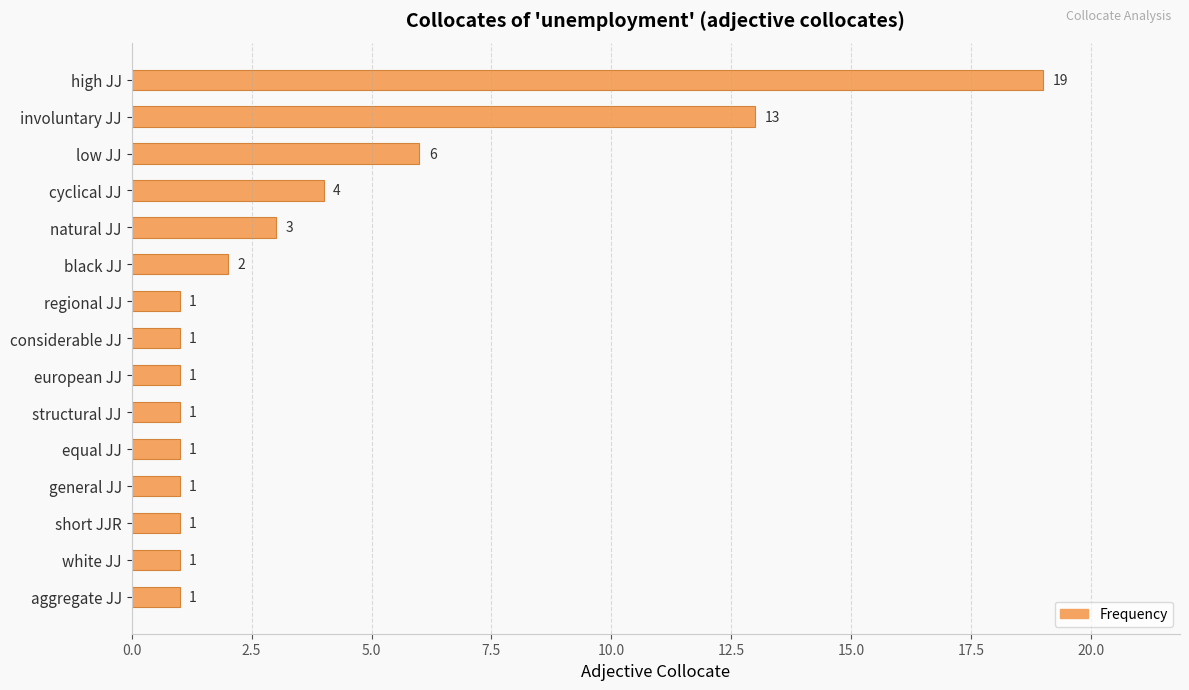

The chart shows a value of 1 at short JJR. True or false?

True